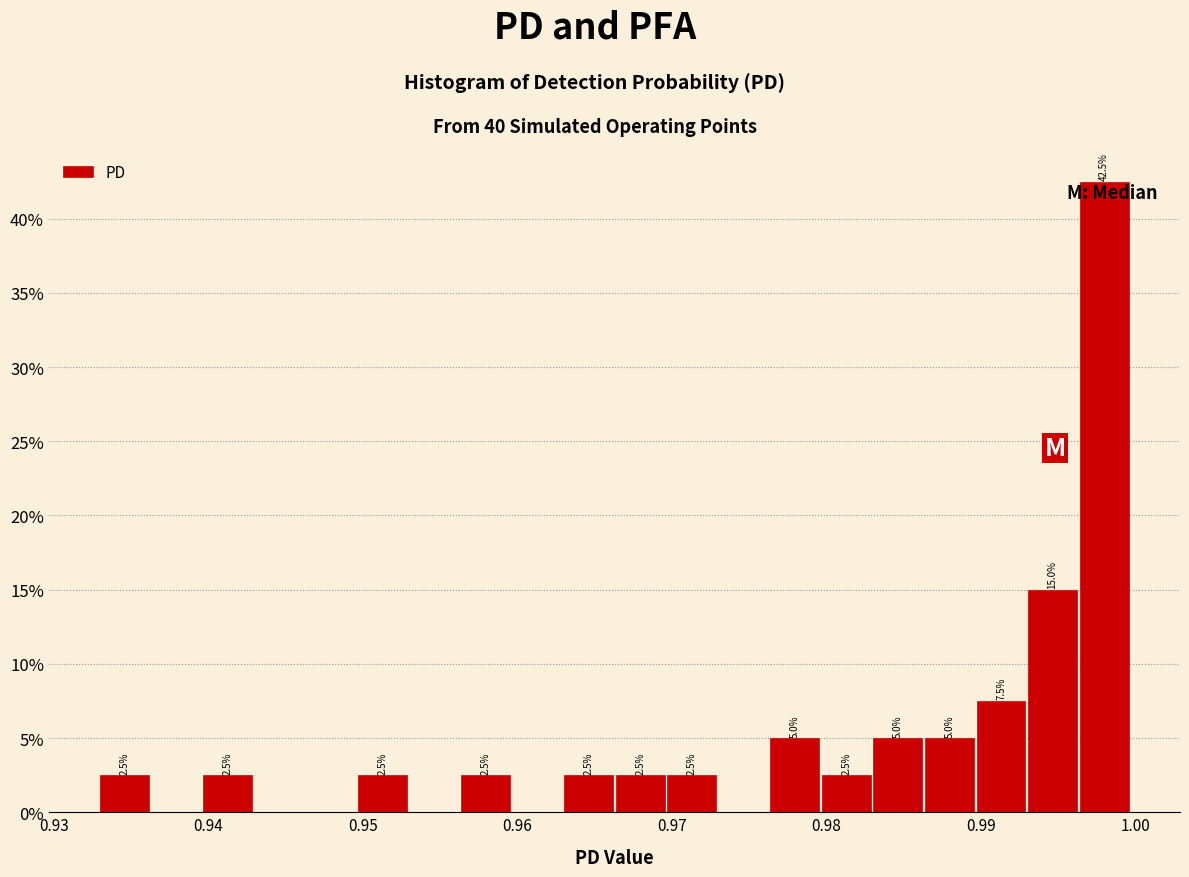

Read against the x-axis, roughly where is the centre of the tallest bar?

0.998